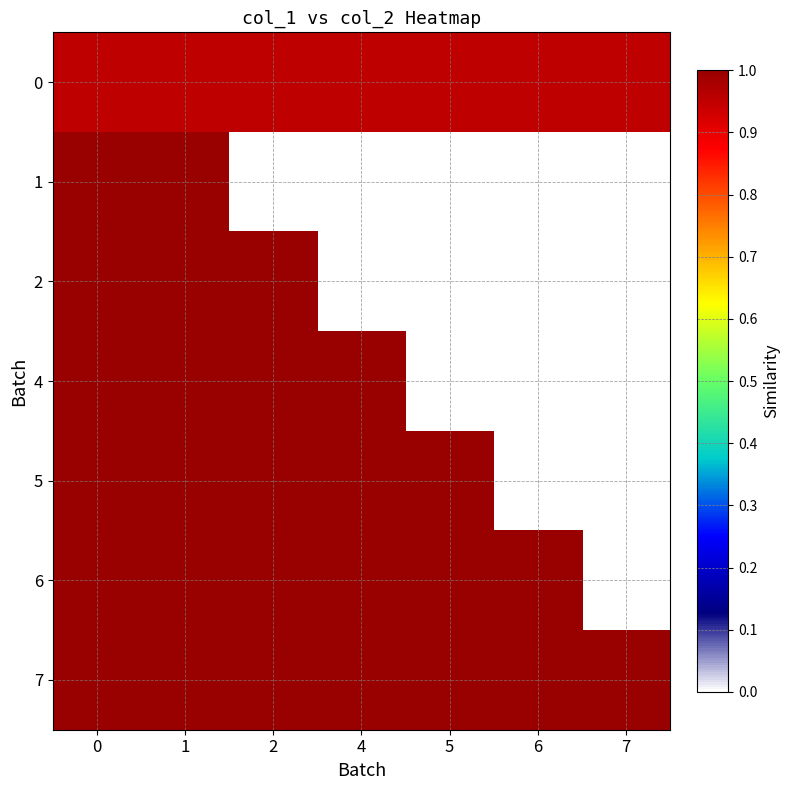

True or false: row_6 has a value of 0.5 at 0.

False